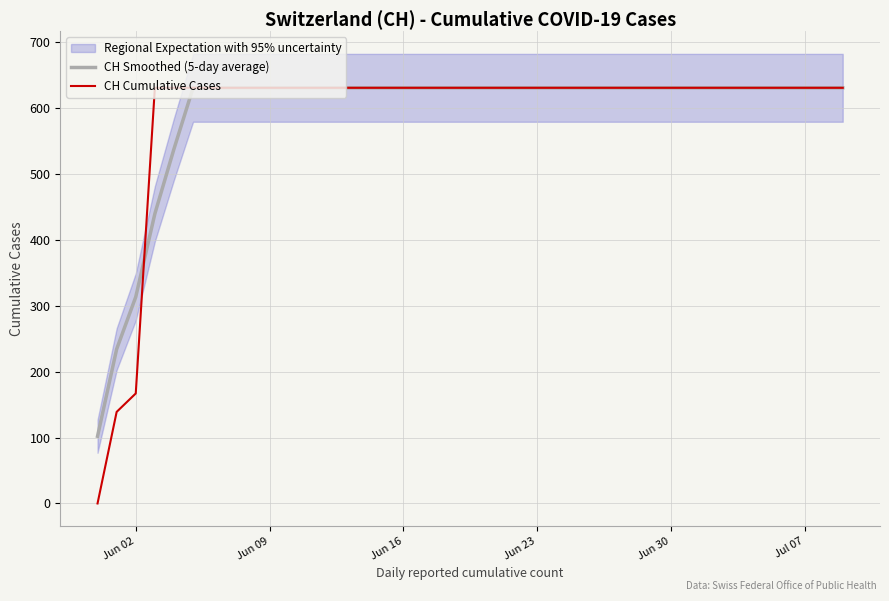

How many lines are shown in the chart?

2